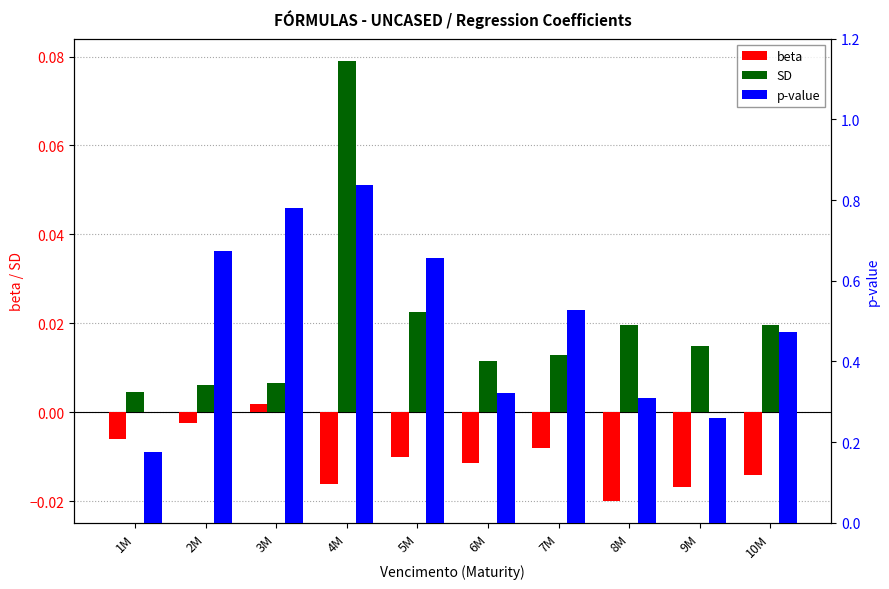

Reading right to left, list all the values displayed in this chart.

beta: -0.0	-0.0	-0.0	-0.0	-0.0	-0.0	-0.0	0.0	-0.0	-0.0
SD: 0.0	0.0	0.0	0.0	0.0	0.0	0.1	0.0	0.0	0.0
p-value: 0.5	0.3	0.3	0.5	0.3	0.7	0.8	0.8	0.7	0.2